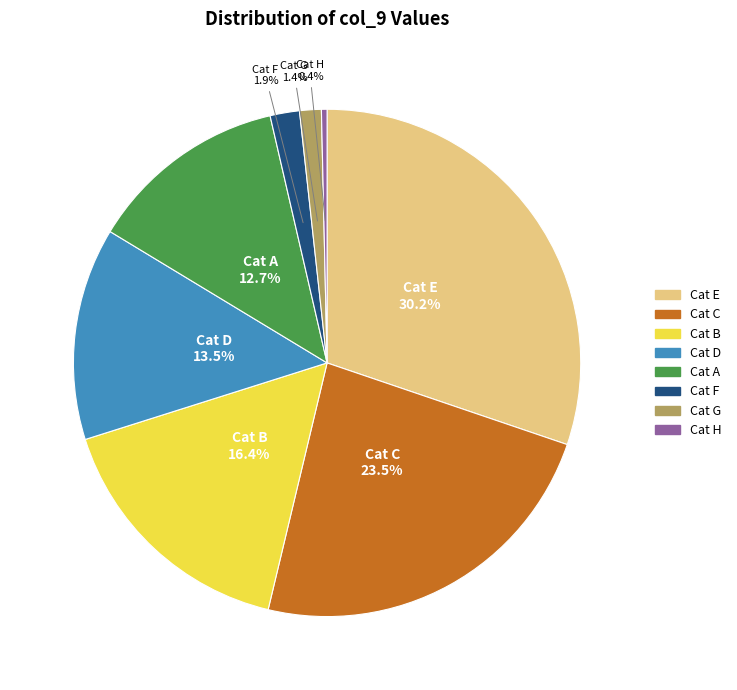

Does any single category account for the majority?

No